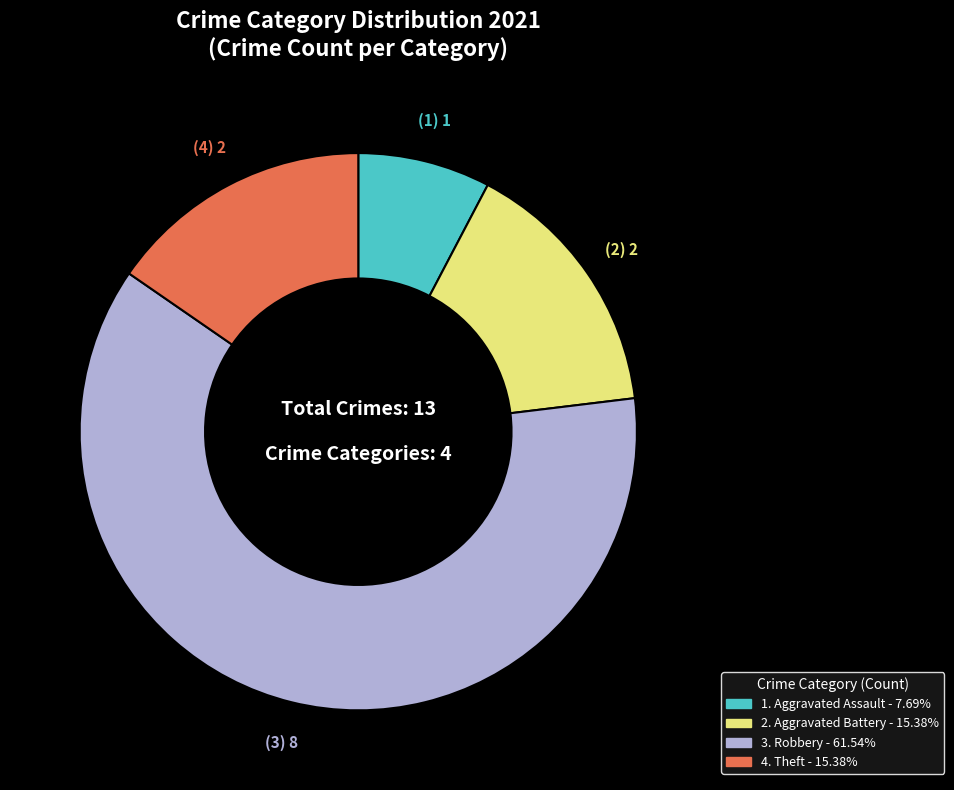

Is there a majority slice in this chart?

Yes